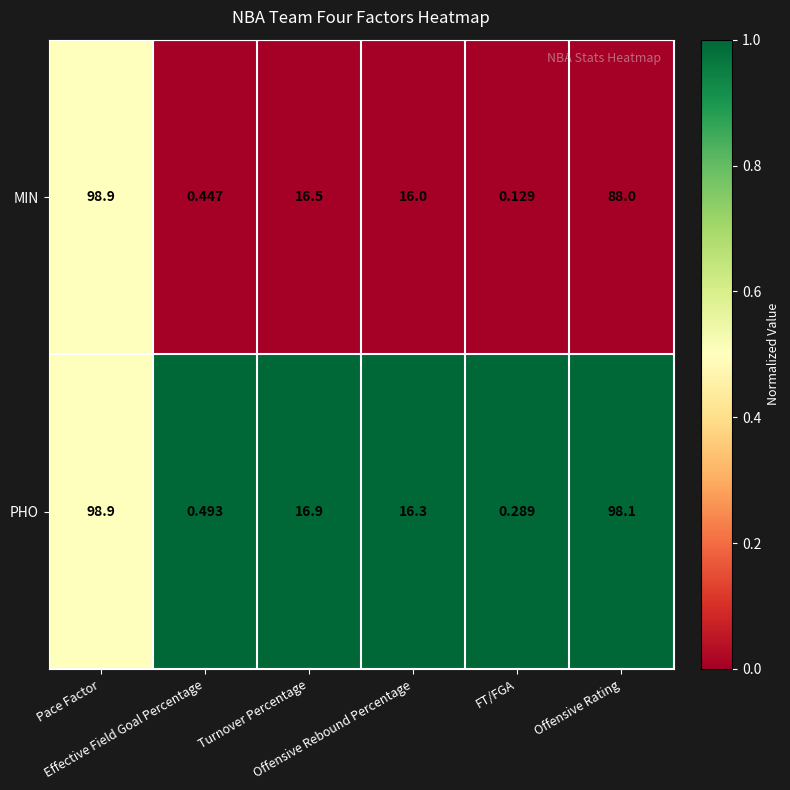

Rank the series by their average value, from highest to lowest.

PHO, MIN